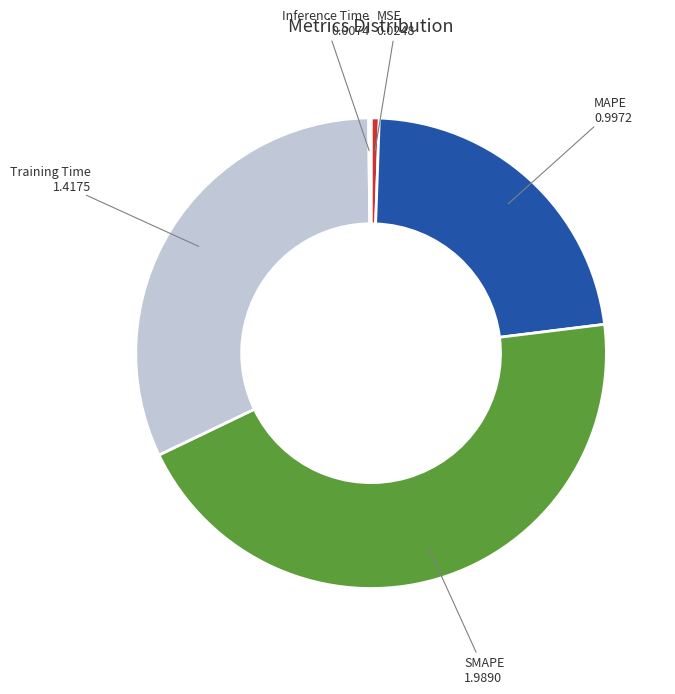

Which has a higher value, MAPE or MSE?

MAPE